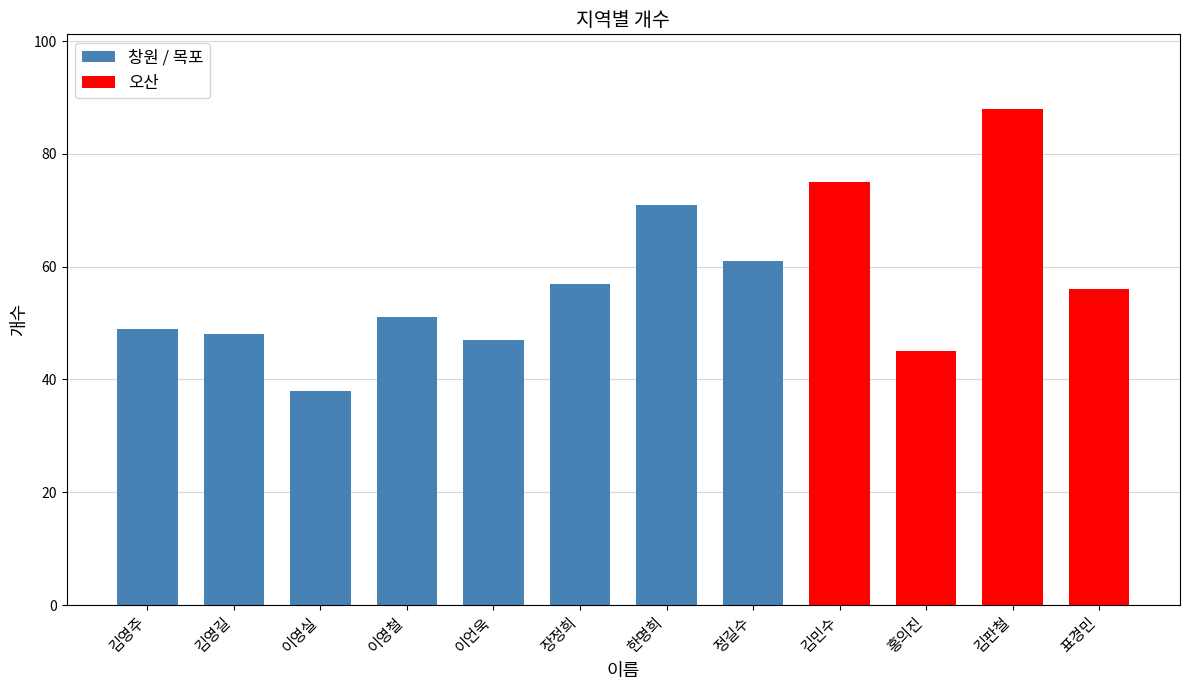

Rank the categories by value from lowest to highest.

이영실, 홍의진, 이언욱, 김영길, 김영주, 이영철, 표경민, 장정희, 정길수, 한명희, 김민수, 김판철